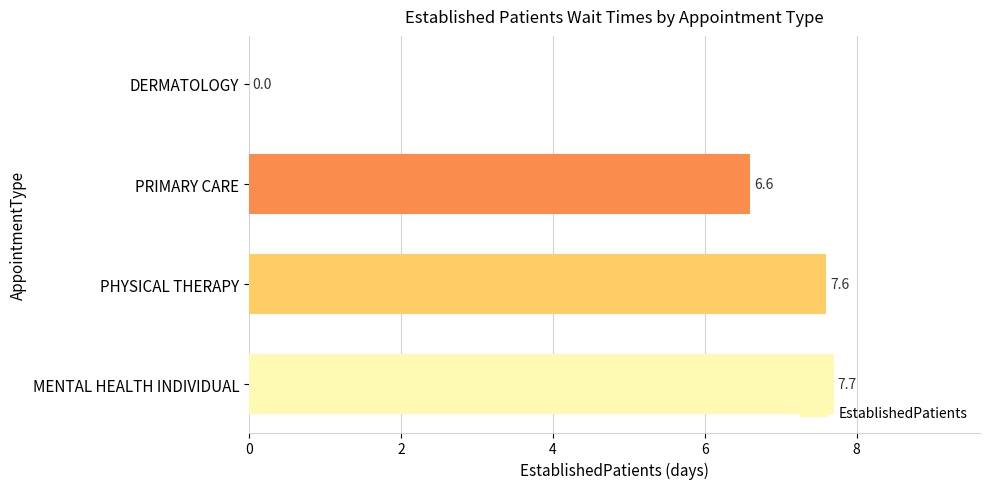

Which label corresponds to the largest value in the chart?

MENTAL HEALTH INDIVIDUAL